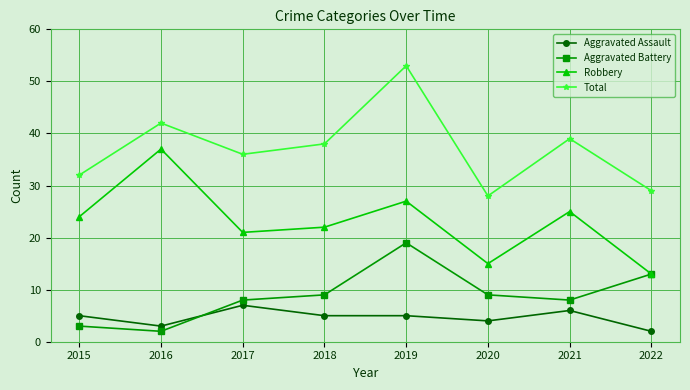

Reading left to right, extract all data points from this chart.

Aggravated Assault: 2015=5	2016=3	2017=7	2018=5	2019=5	2020=4	2021=6	2022=2
Aggravated Battery: 2015=3	2016=2	2017=8	2018=9	2019=19	2020=9	2021=8	2022=13
Robbery: 2015=24	2016=37	2017=21	2018=22	2019=27	2020=15	2021=25	2022=13
Total: 2015=32	2016=42	2017=36	2018=38	2019=53	2020=28	2021=39	2022=29